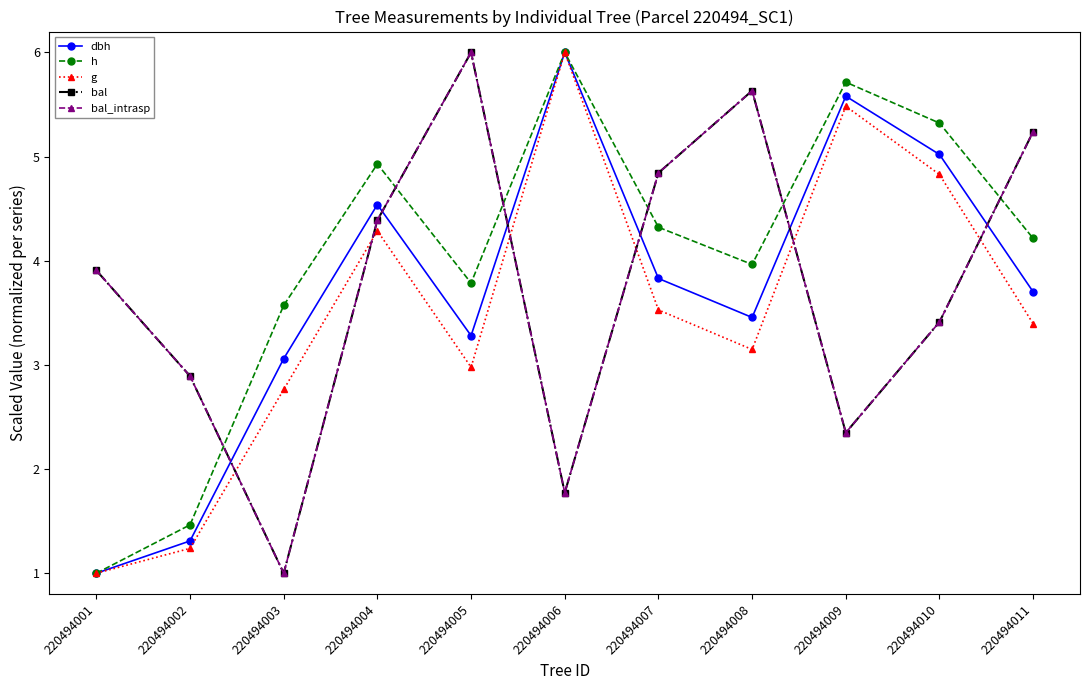

What is the spread (max minus min) of values at 220494004?

0.6